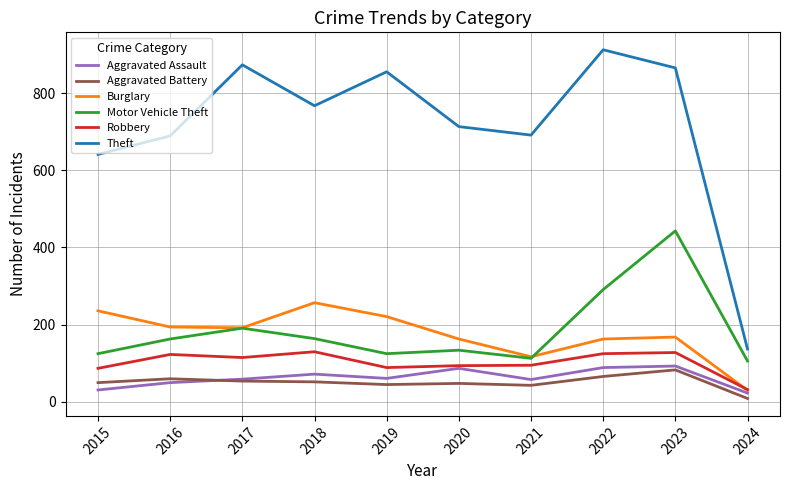

Is the value of Motor Vehicle Theft at 2020 greater than the value of Robbery at 2020?

Yes